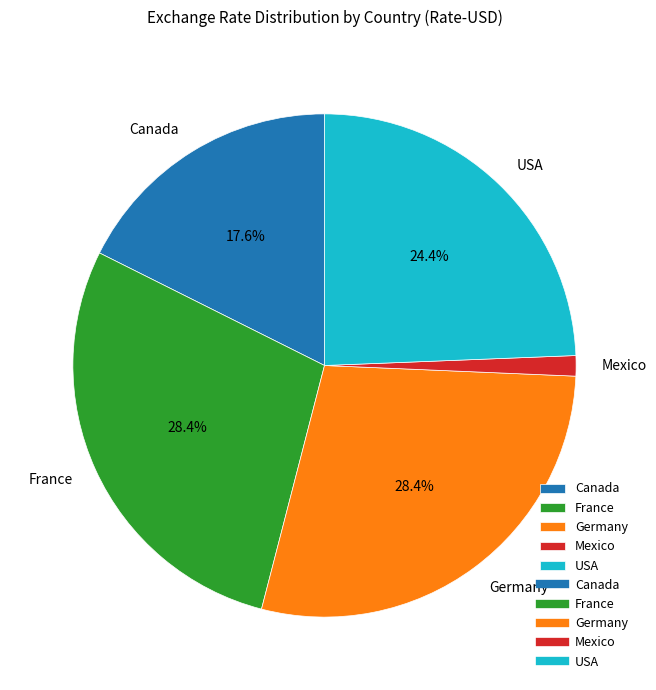

Is there any slice that represents more than half of the pie?

No